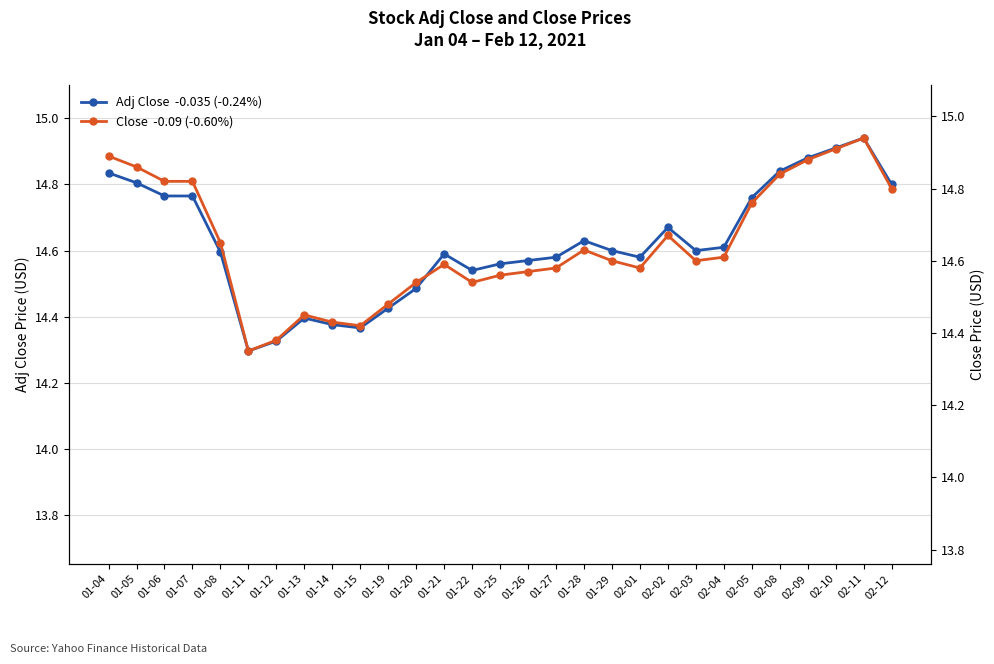

What is the difference between the maximum and minimum values in the Close  -0.09 (-0.60%) series?

0.6